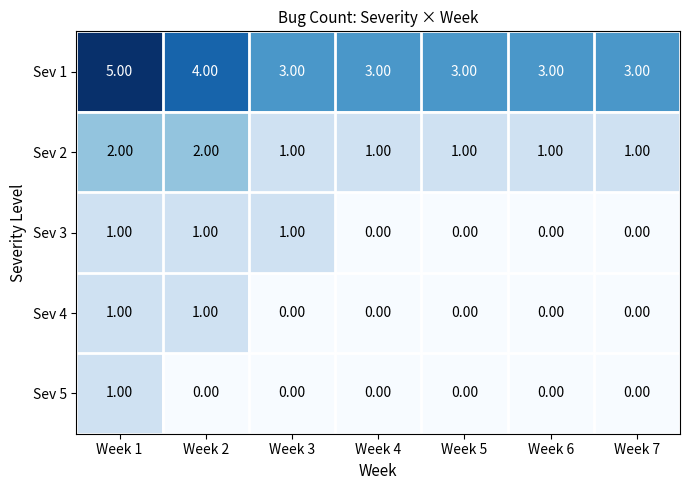

Which series has the widest spread of values?

Sev 1